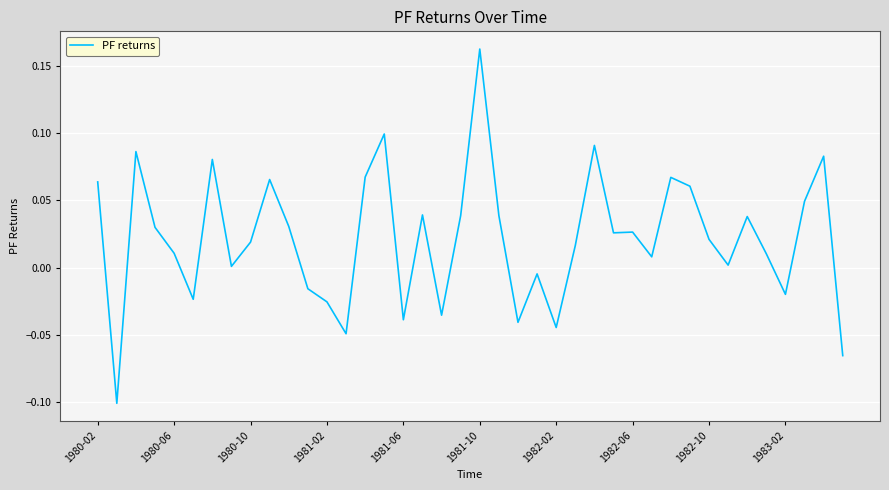

Is this an area chart (filled region under the line)?

No